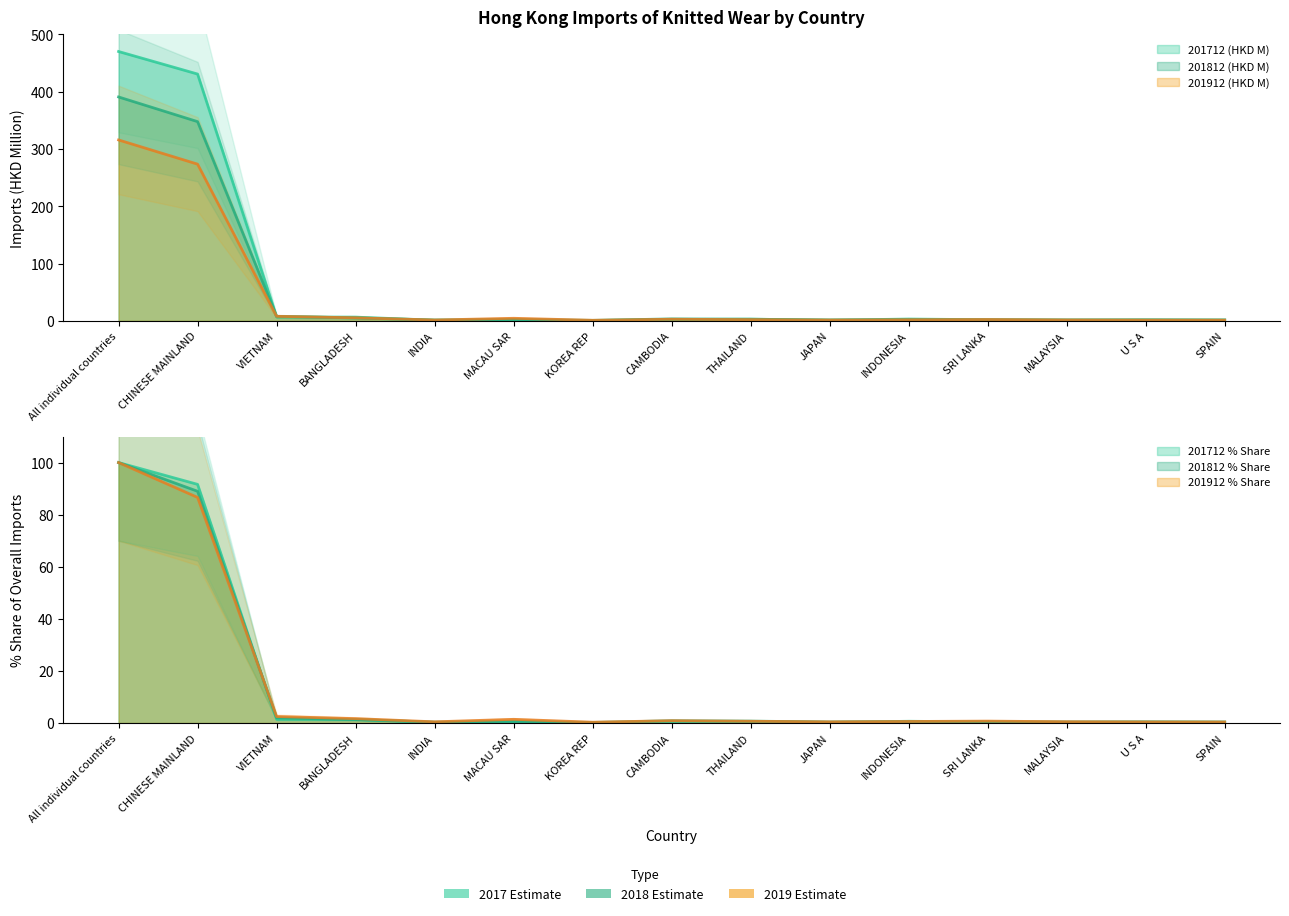

What is the average value of the 201912 % Share series?

13.2